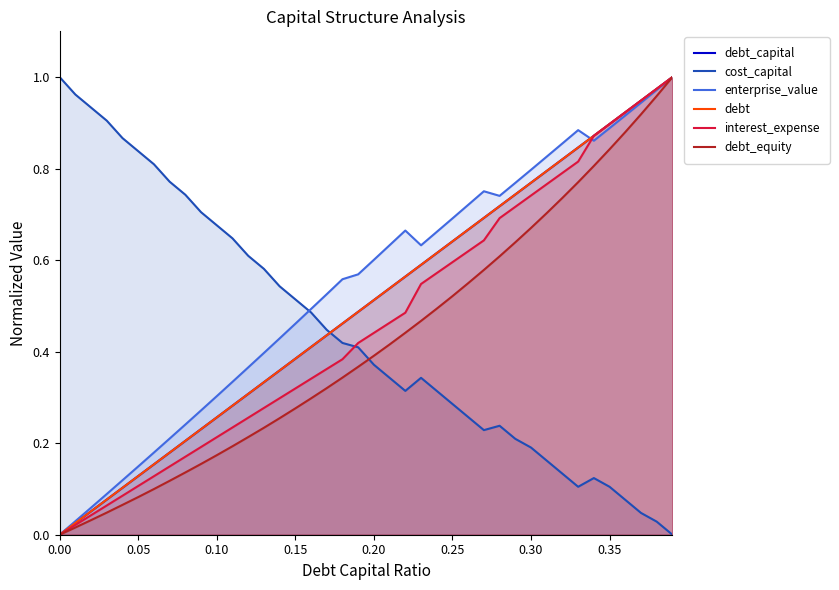

Between 0.25 and 0.35, which series saw the biggest shift?

debt_equity